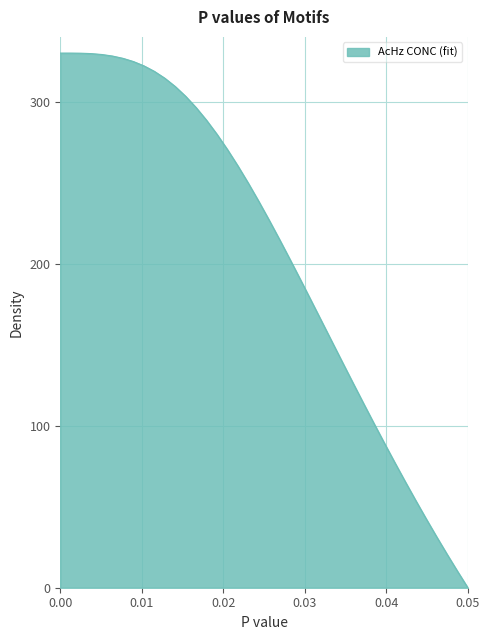

What is the difference between the maximum and minimum values?

330.0